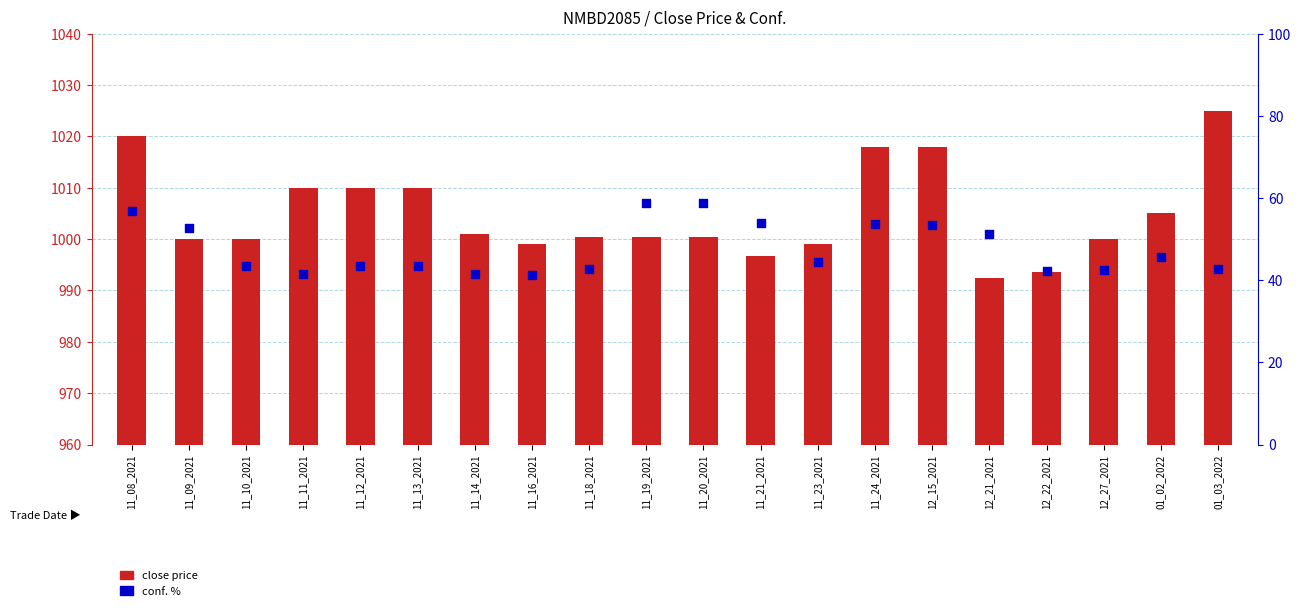

Is the value of conf. % at 11_12_2021 greater than the value of close price at 01_02_2022?

No